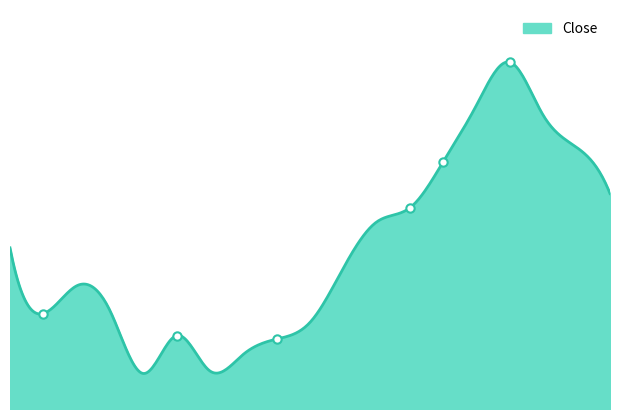

How many lines are shown in the chart?

1